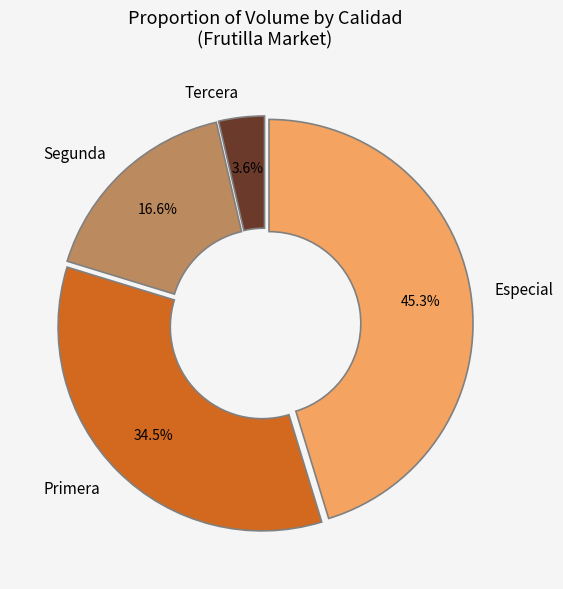

Does Especial represent more than half of the total?

No